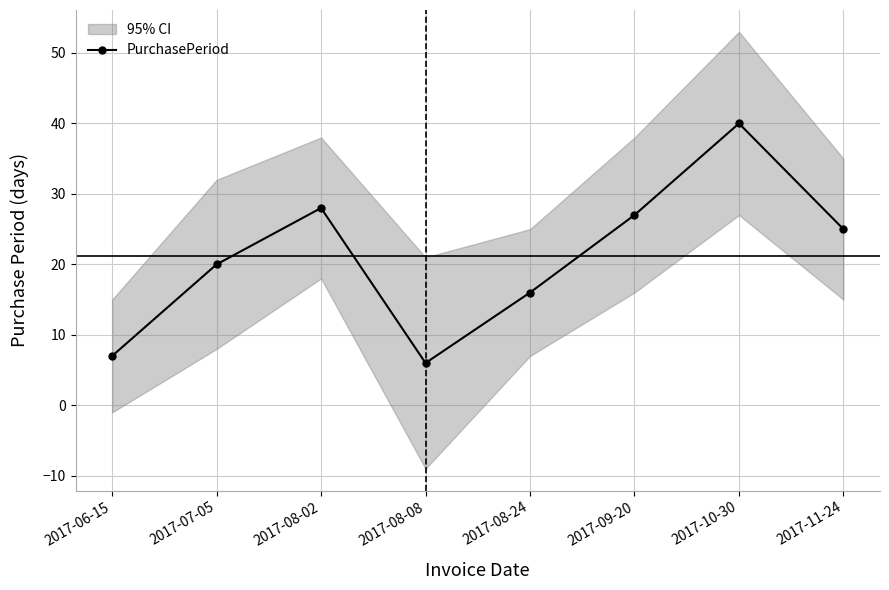

Between 2017-09-20 and 2017-08-02, which is larger?

2017-08-02